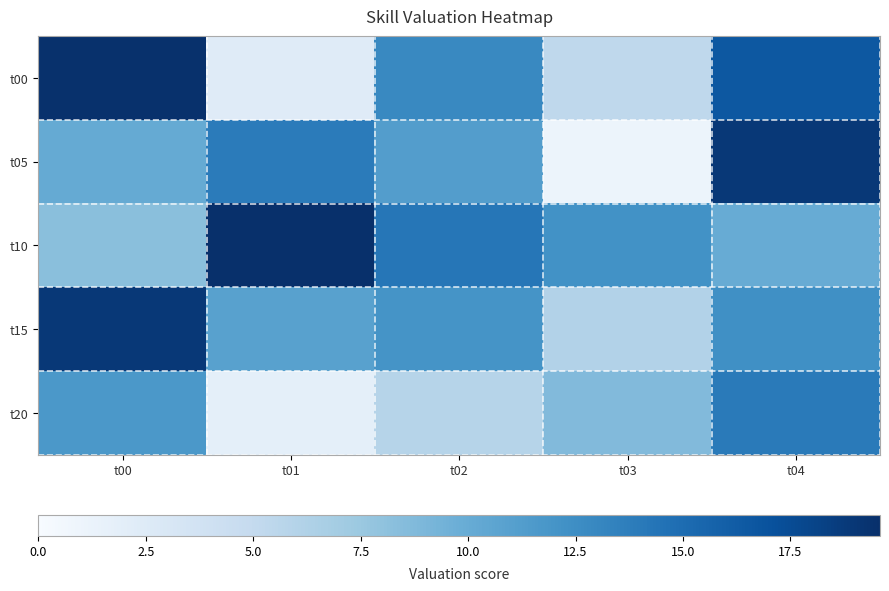

Which series changed the most between t01 and t04?

t00